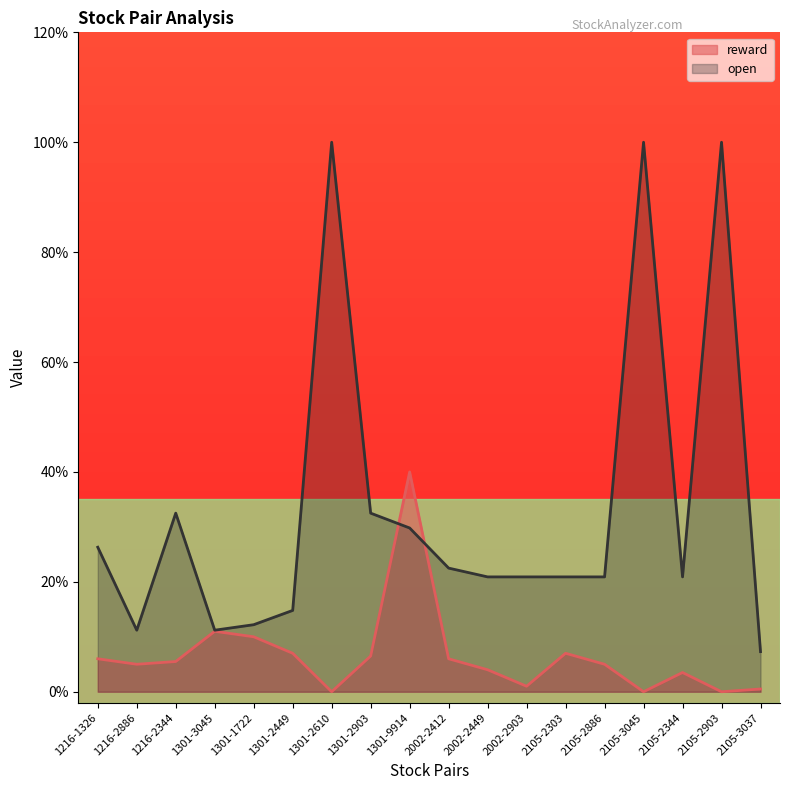

What is the value of the 14th point from the left?

0.5